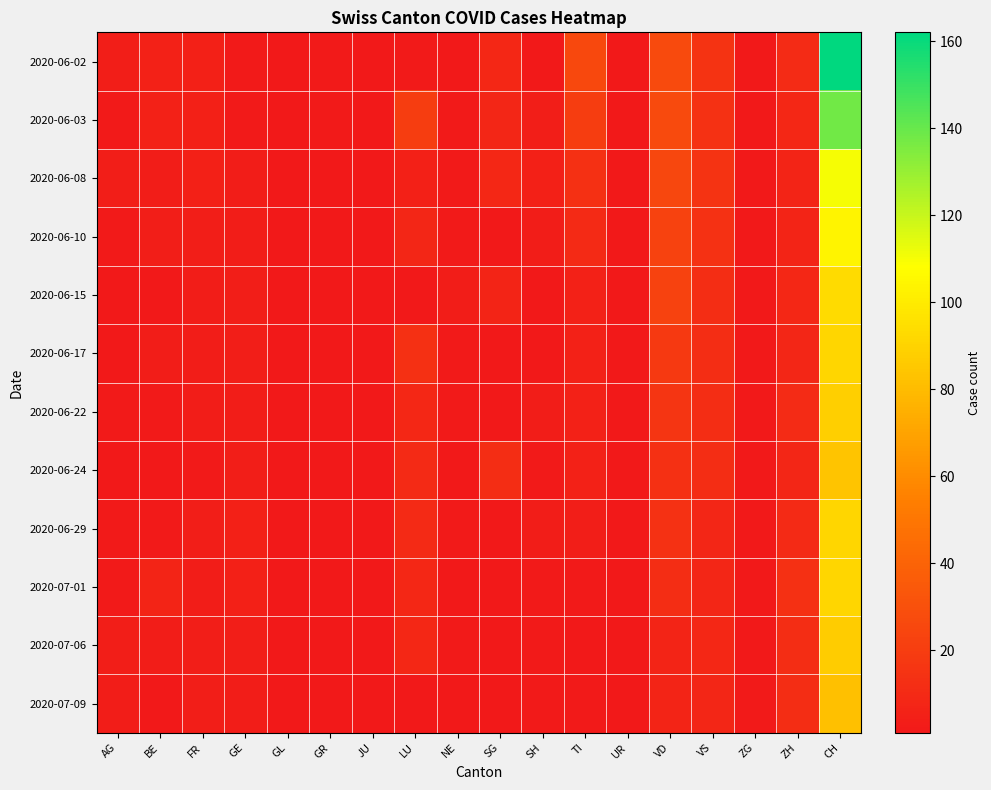

Reading right to left, transcribe all the data shown in this chart.

2020-06-02: CH=162	ZH=11	ZG=0	VS=15	VD=27	UR=0	TI=26	SH=1	SG=9	NE=0	LU=2	JU=1	GR=2	GL=0	GE=2	FR=5	BE=6	AG=4
2020-06-03: CH=138	ZH=9	ZG=0	VS=14	VD=27	UR=0	TI=20	SH=4	SG=8	NE=2	LU=20	JU=1	GR=2	GL=0	GE=2	FR=5	BE=6	AG=2
2020-06-08: CH=110	ZH=7	ZG=0	VS=15	VD=25	UR=0	TI=13	SH=5	SG=9	NE=2	LU=5	JU=1	GR=0	GL=0	GE=3	FR=5	BE=3	AG=4
2020-06-10: CH=104	ZH=7	ZG=1	VS=14	VD=23	UR=0	TI=10	SH=3	SG=0	NE=2	LU=8	JU=1	GR=0	GL=0	GE=3	FR=4	BE=4	AG=2
2020-06-15: CH=93	ZH=9	ZG=1	VS=12	VD=23	UR=0	TI=6	SH=1	SG=7	NE=3	LU=0	JU=1	GR=0	GL=0	GE=4	FR=3	BE=1	AG=1
2020-06-17: CH=91	ZH=8	ZG=0	VS=12	VD=18	UR=0	TI=6	SH=1	SG=0	NE=2	LU=13	JU=1	GR=0	GL=0	GE=4	FR=3	BE=3	AG=1
2020-06-22: CH=88	ZH=11	ZG=0	VS=12	VD=16	UR=0	TI=6	SH=3	SG=0	NE=2	LU=9	JU=1	GR=1	GL=0	GE=3	FR=3	BE=2	AG=2
2020-06-24: CH=84	ZH=8	ZG=0	VS=12	VD=13	UR=0	TI=6	SH=2	SG=12	NE=1	LU=10	JU=1	GR=1	GL=0	GE=4	FR=2	BE=1	AG=1
2020-06-29: CH=91	ZH=10	ZG=0	VS=8	VD=14	UR=0	TI=4	SH=3	SG=0	NE=2	LU=10	JU=1	GR=0	GL=0	GE=5	FR=4	BE=2	AG=2
2020-07-01: CH=91	ZH=13	ZG=0	VS=8	VD=12	UR=0	TI=2	SH=2	SG=0	NE=1	LU=9	JU=1	GR=0	GL=0	GE=5	FR=3	BE=7	AG=2
2020-07-06: CH=87	ZH=12	ZG=1	VS=9	VD=7	UR=0	TI=0	SH=2	SG=0	NE=2	LU=9	JU=1	GR=0	GL=0	GE=4	FR=4	BE=3	AG=4
2020-07-09: CH=82	ZH=12	ZG=2	VS=8	VD=7	UR=0	TI=2	SH=2	SG=0	NE=1	LU=0	JU=1	GR=1	GL=0	GE=3	FR=4	BE=0	AG=3